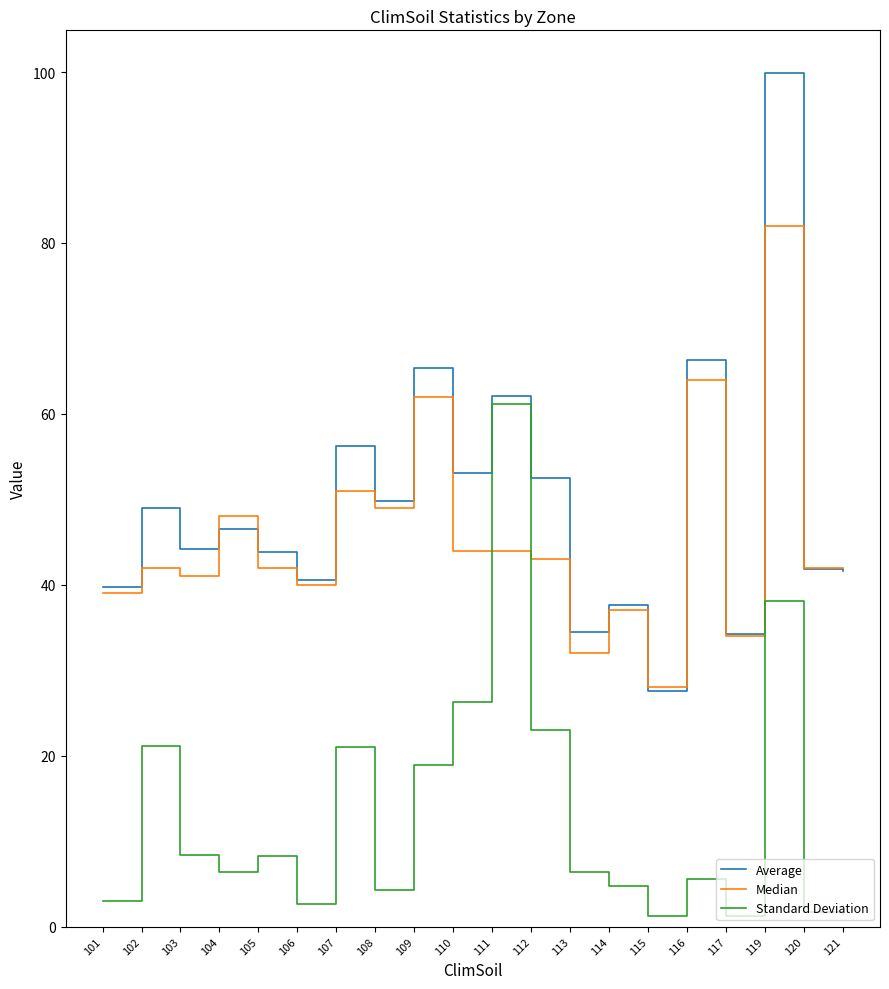

At how many categories does at least one series exceed 8?

20